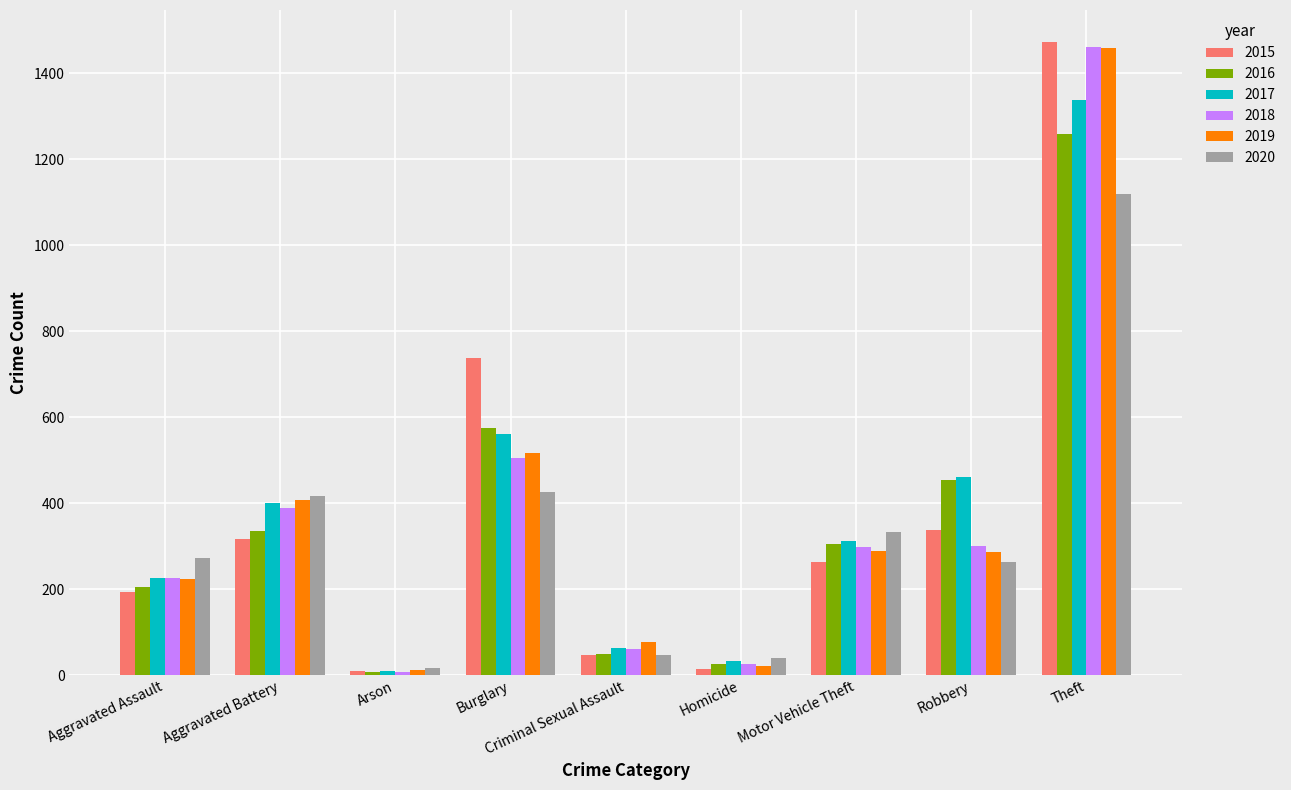

What is the sum of the 2019 values at Aggravated Battery and Theft?

1866